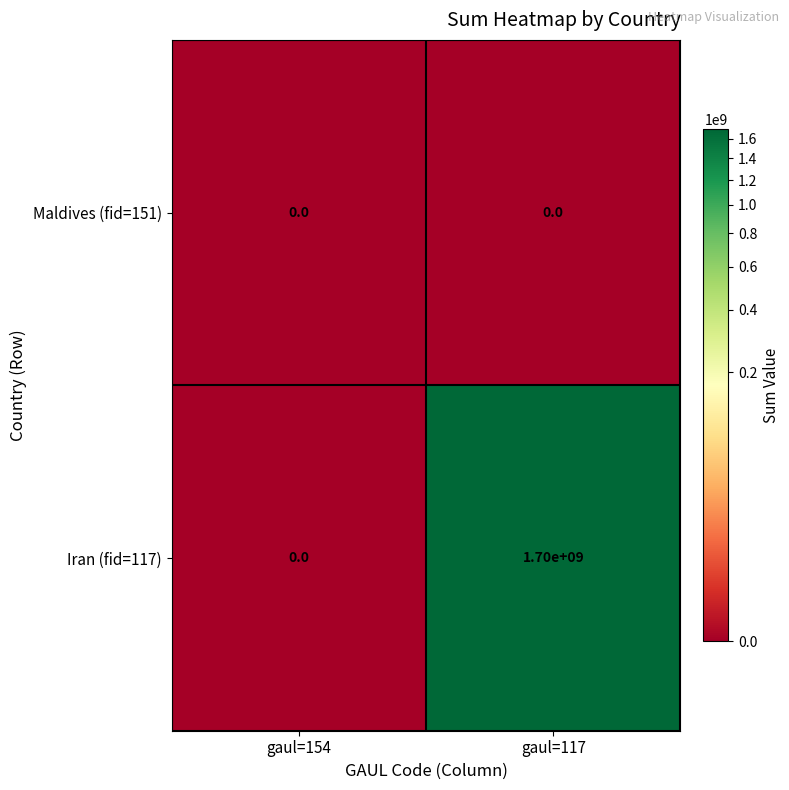

Rank the series by their average value, from lowest to highest.

Maldives (fid=151), Iran (fid=117)